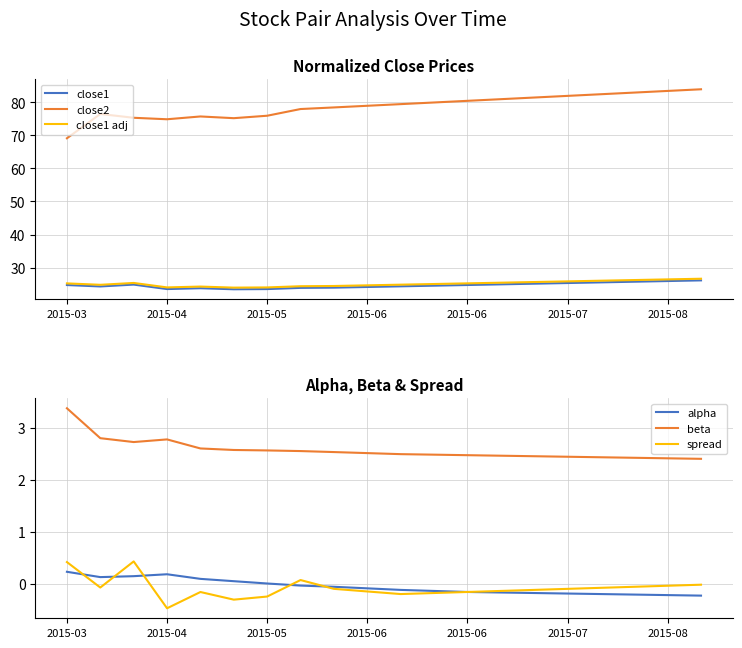

What is the smallest value displayed?

-0.5